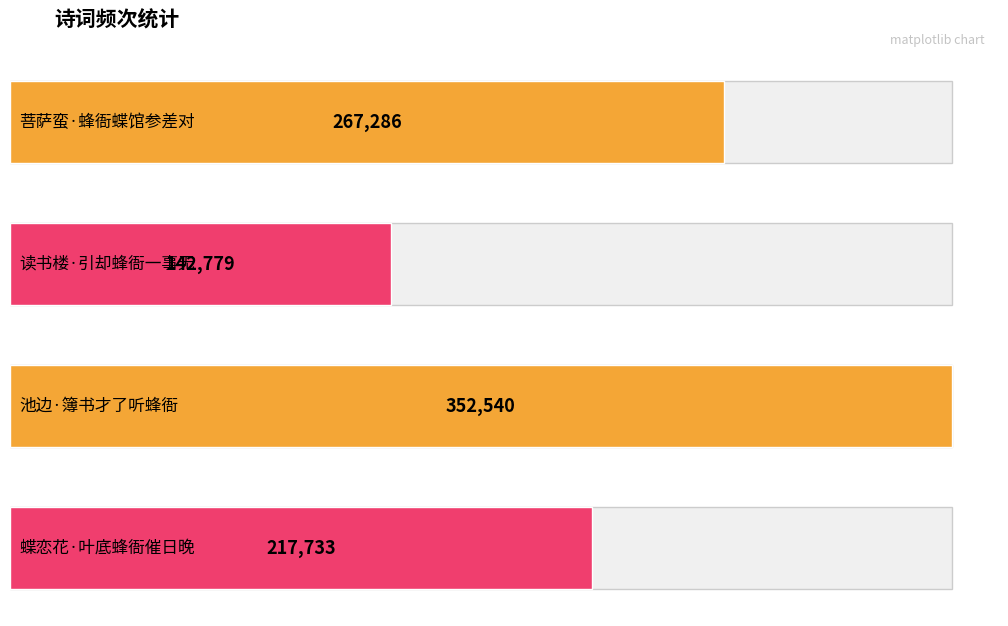

Reading left to right, extract all data points from this chart.

菩萨蛮·蜂衙蝶馆参差对=267286	读书楼·引却蜂衙一事无=142779	池边·簿书才了听蜂衙=352540	蝶恋花·叶底蜂衙催日晚=217733